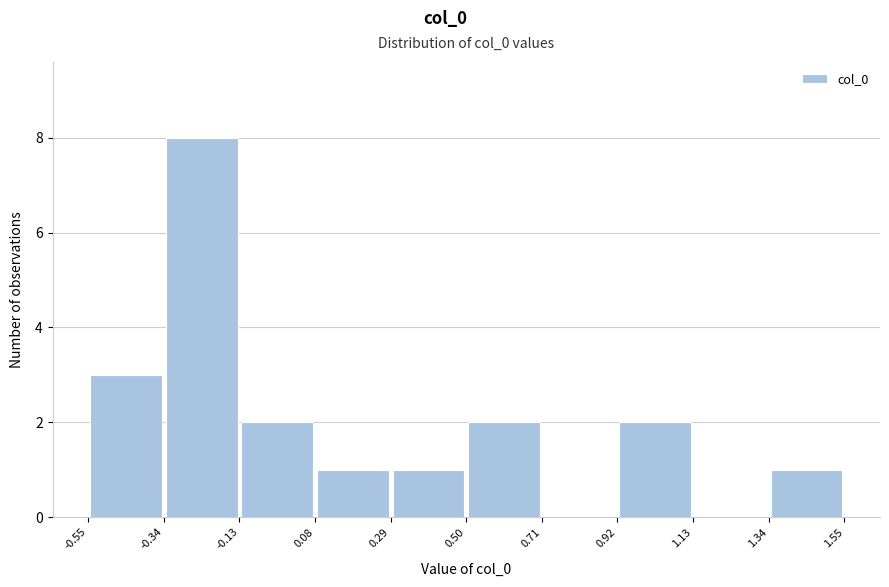

Which range on the x-axis has the tallest bar?

-0.34 to -0.13